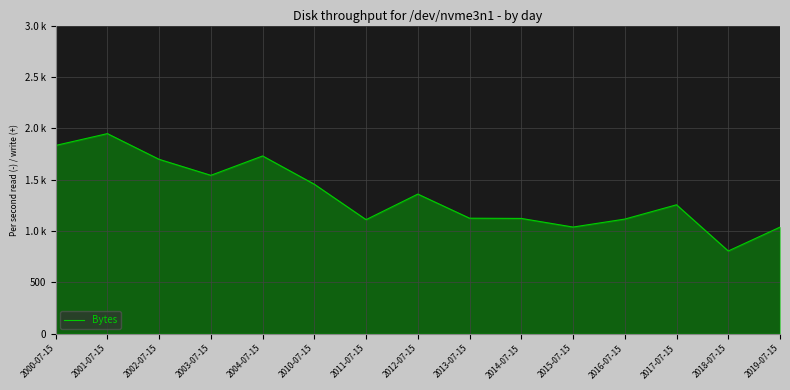

Is this an area chart (filled region under the line)?

Yes